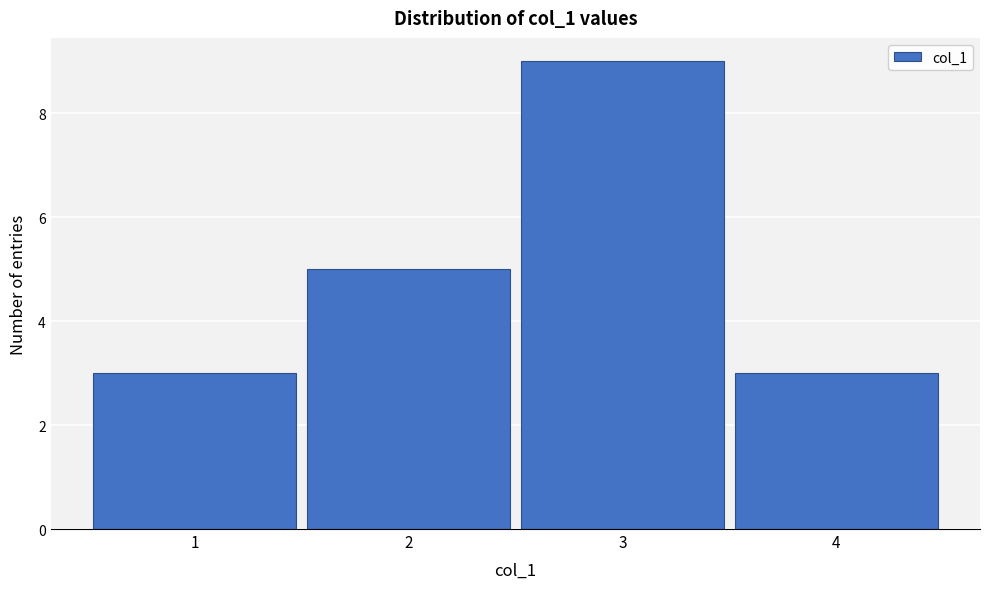

Over which range of the x-axis is the bar tallest?

2.5 to 3.5